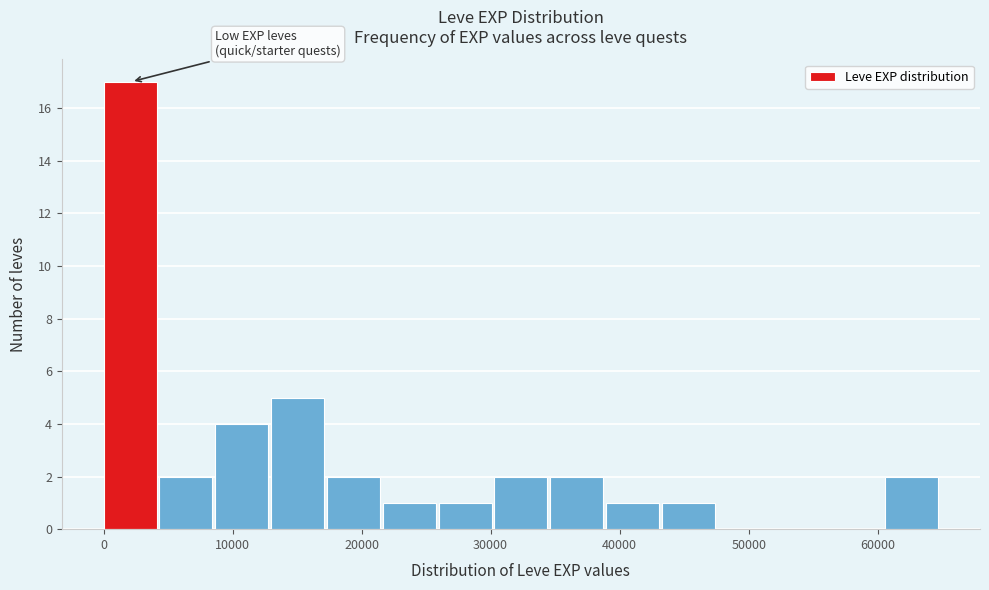

Reading left to right, list every bar in this chart as the range it spans on the x-axis followed by its height. Neither the bar edges nor the heights are printed on the chart, so give them approximately, as read against the axes.

0 to 4000: 17
4000 to 9000: 2
9000 to 13000: 4
13000 to 17000: 5
17000 to 22000: 2
22000 to 26000: 1
26000 to 30000: 1
30000 to 35000: 2
35000 to 39000: 2
39000 to 43000: 1
43000 to 48000: 1
48000 to 52000: 0
52000 to 56000: 0
56000 to 61000: 0
61000 to 65000: 2